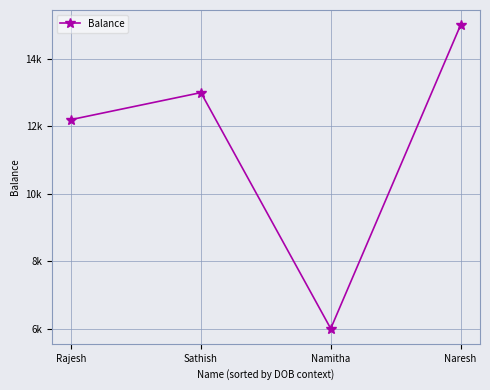

True or false: the data shows 13000.9 at Sathish.

True